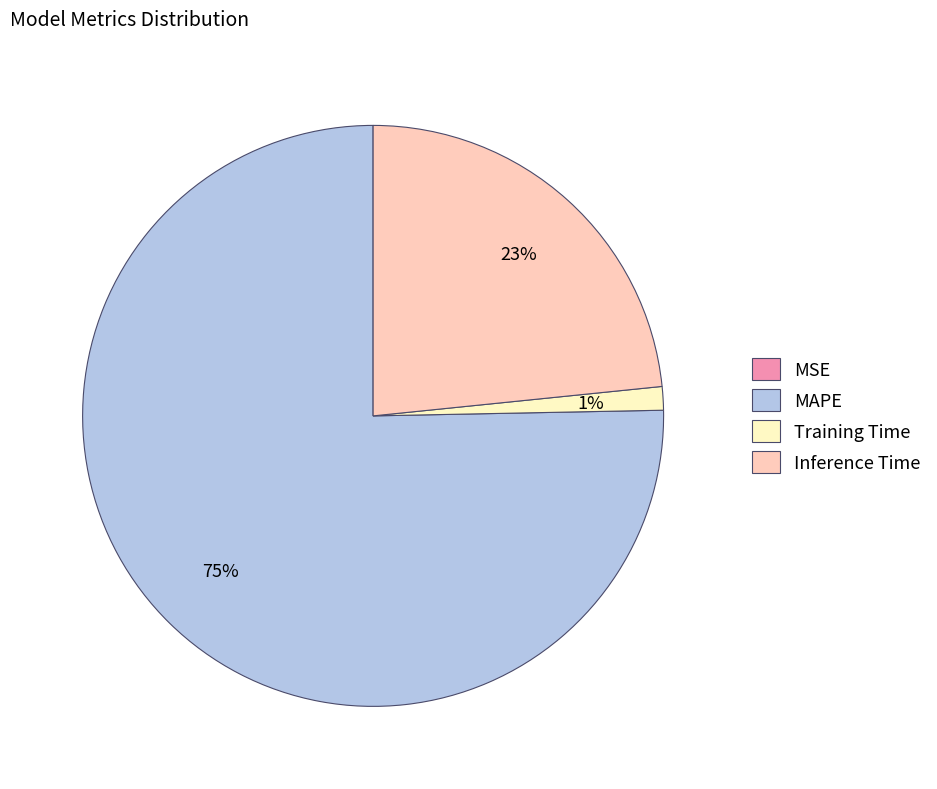

Is there a majority slice in this chart?

Yes